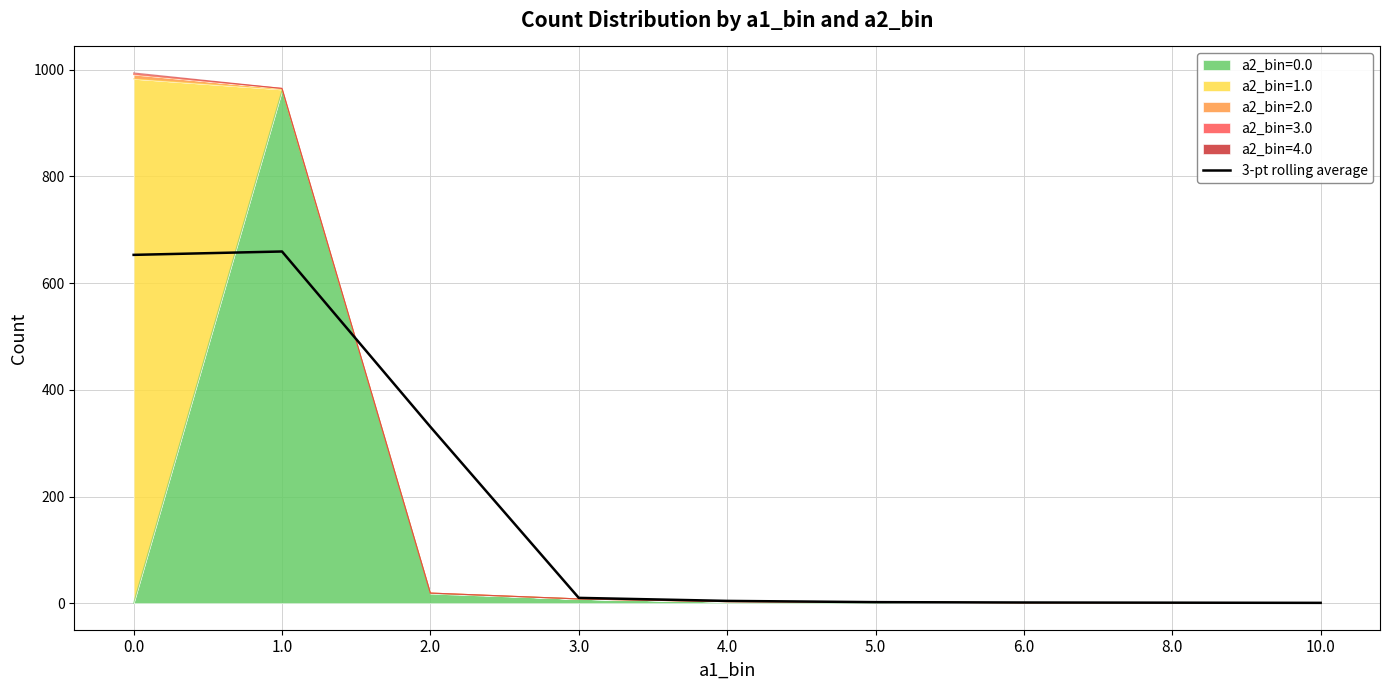

What is the sum of the values at 1.0 and 5.0?

661.3